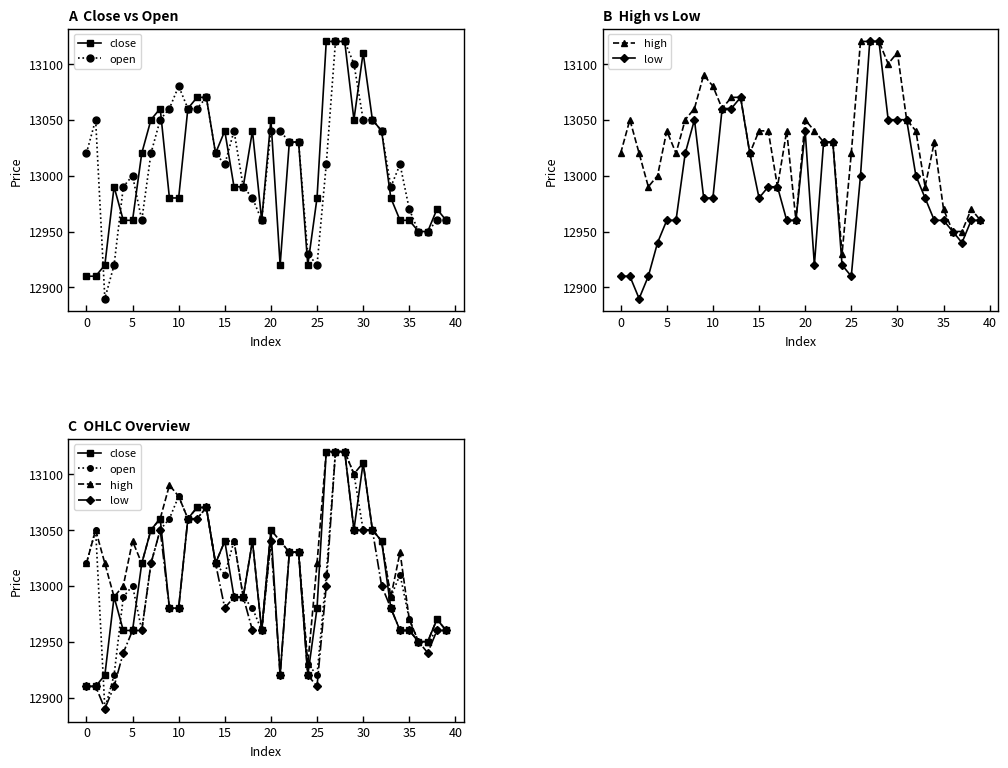

At how many categories does at least one series exceed 13108?

4